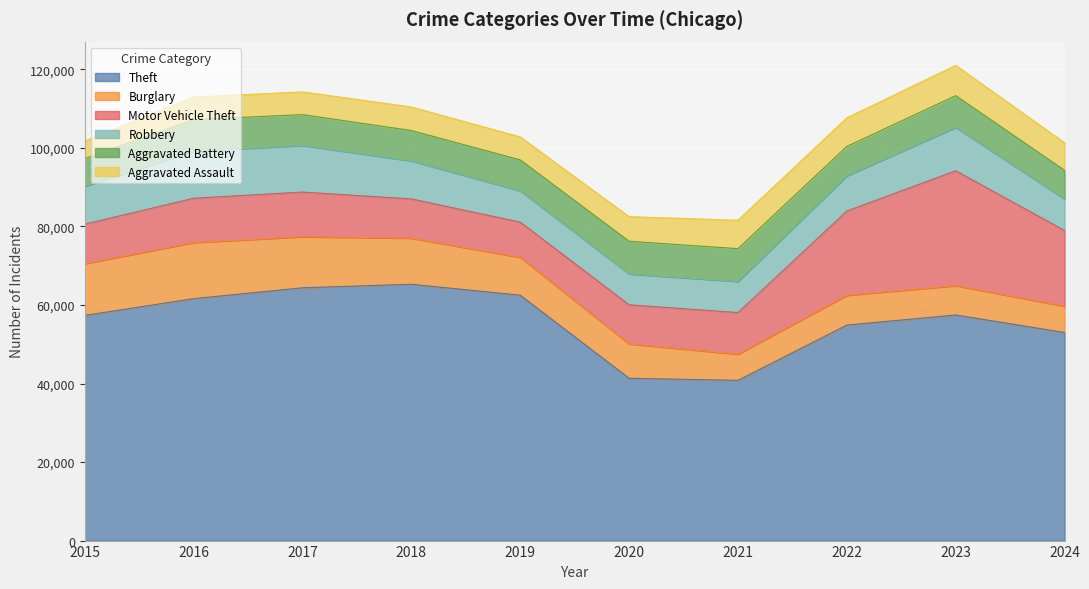

What is the spread (max minus min) of values at 2024?

46310